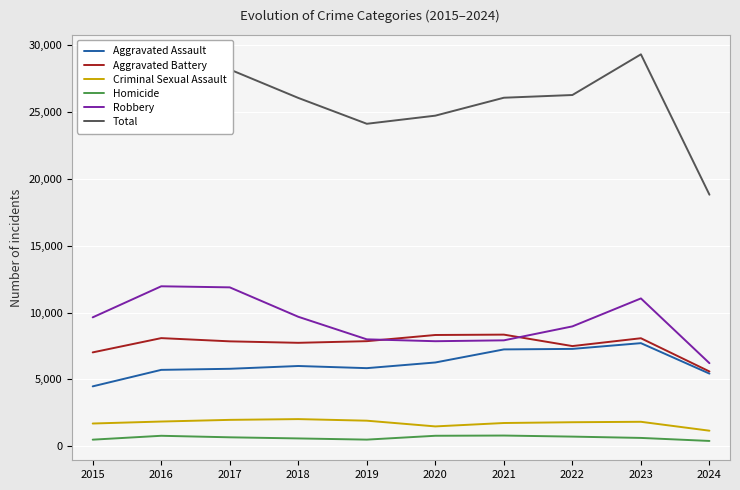

True or false: Criminal Sexual Assault has a value of 1851 at 2016.

True